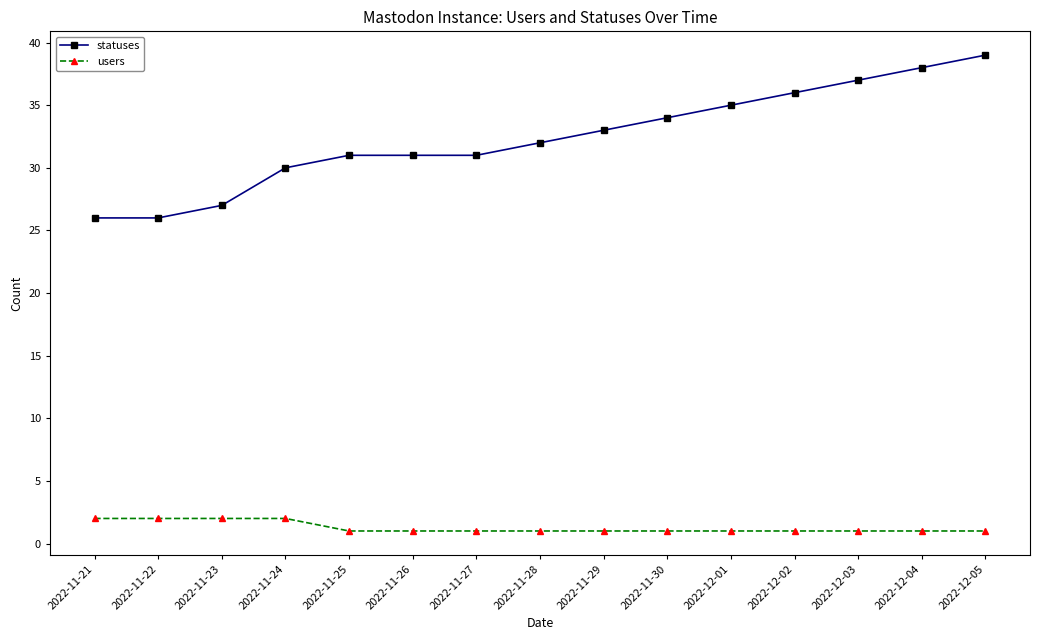

Does the chart display data point markers on the line(s)?

Yes